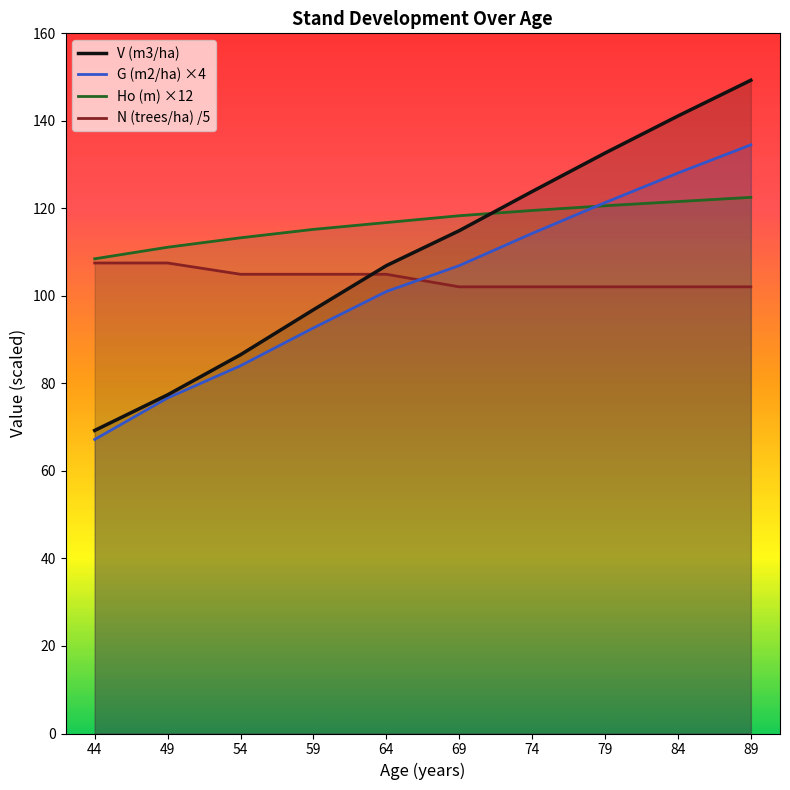

List the series in order of their peak value, lowest first.

N (trees/ha) /5, Ho (m) ×12, G (m2/ha) ×4, V (m3/ha)